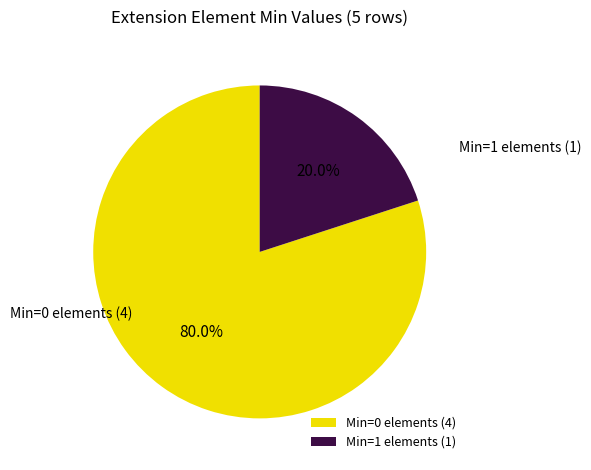

How much of the chart is everything except Min=1 elements (1)?

80.0%